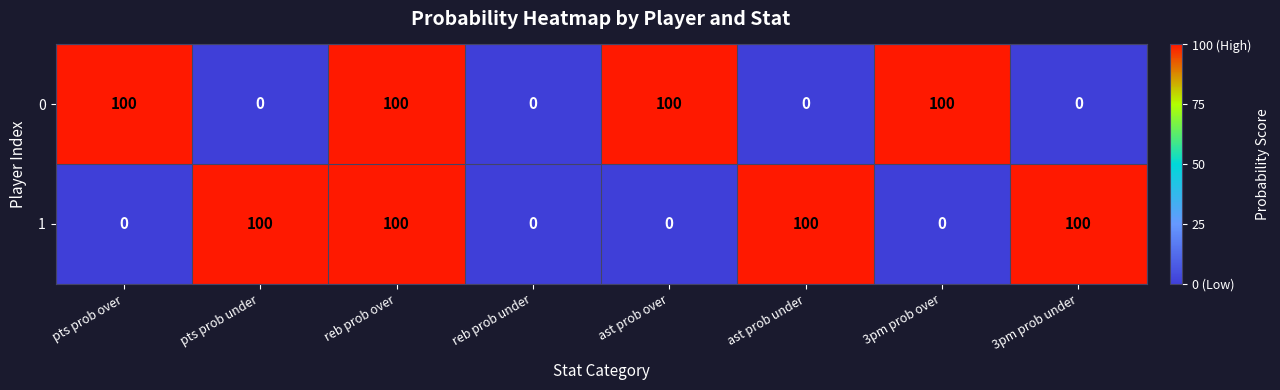

Count the number of categories in the chart.

8